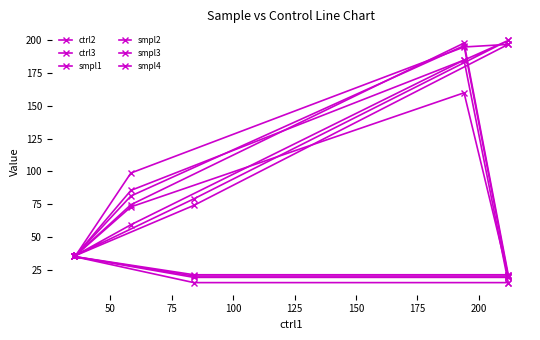

What is the difference between the second highest and minimum values in the smpl4 series?

53.5